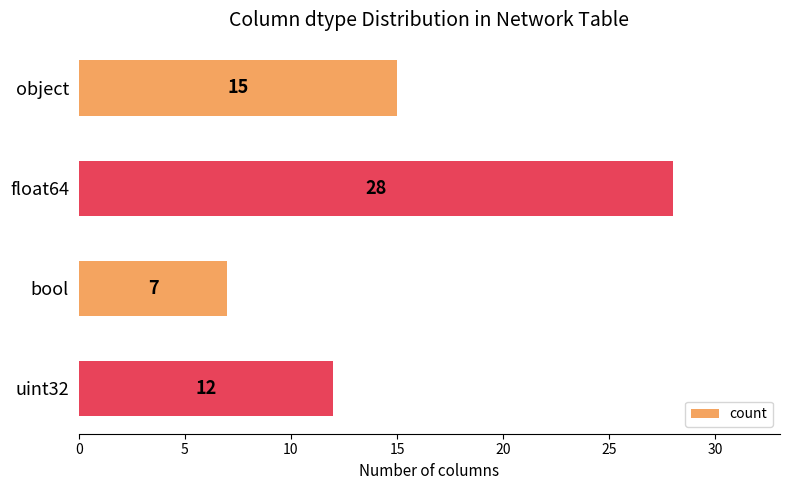

What position from the bottom is uint32?

1